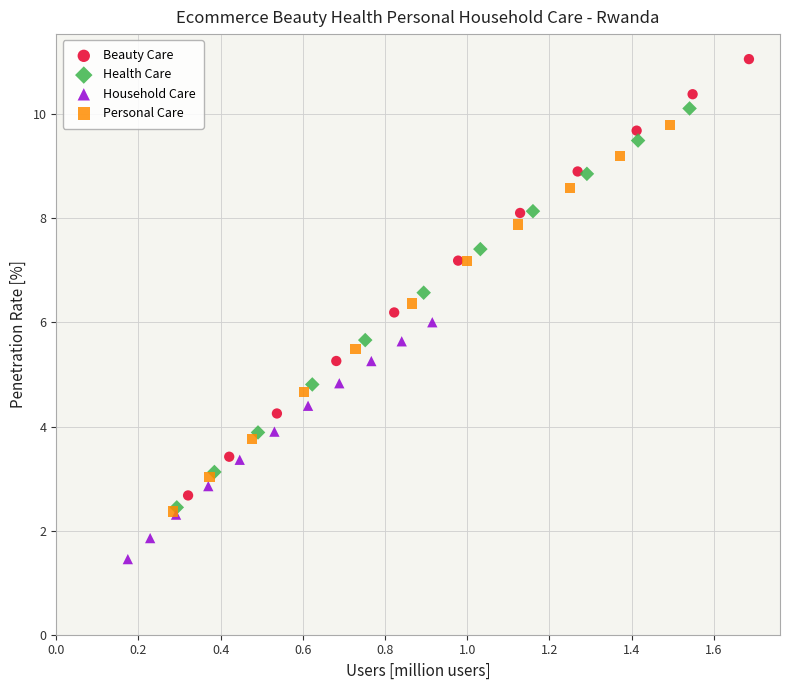

Which series contains the lowest Y value?

Household Care